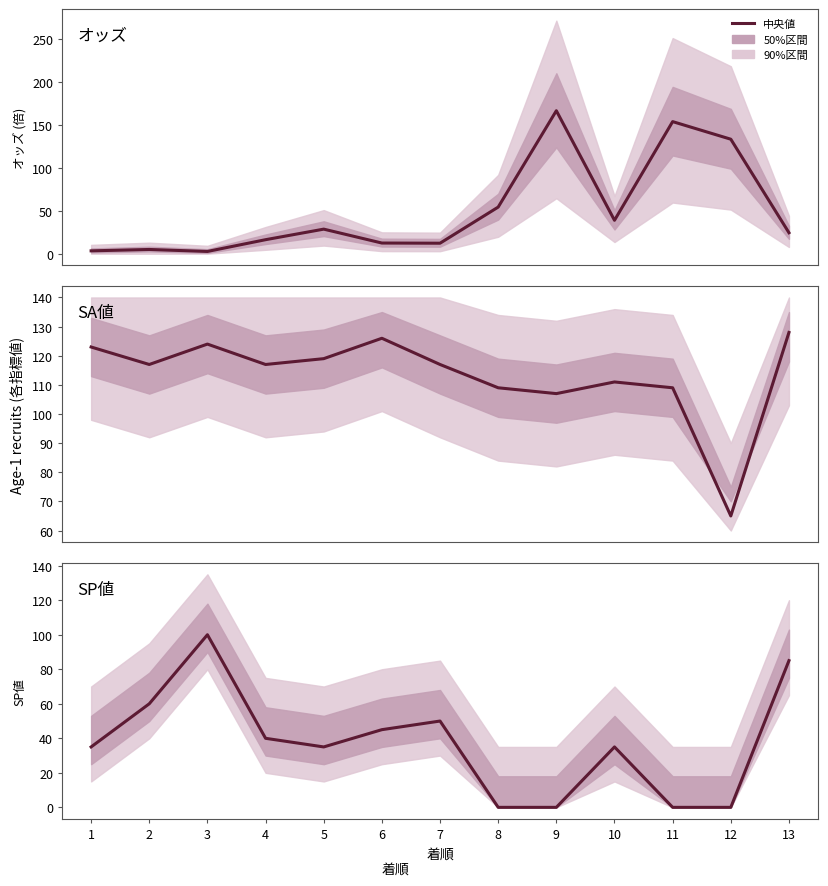

What is the sum of all SP値 (中央値) values?

485.0